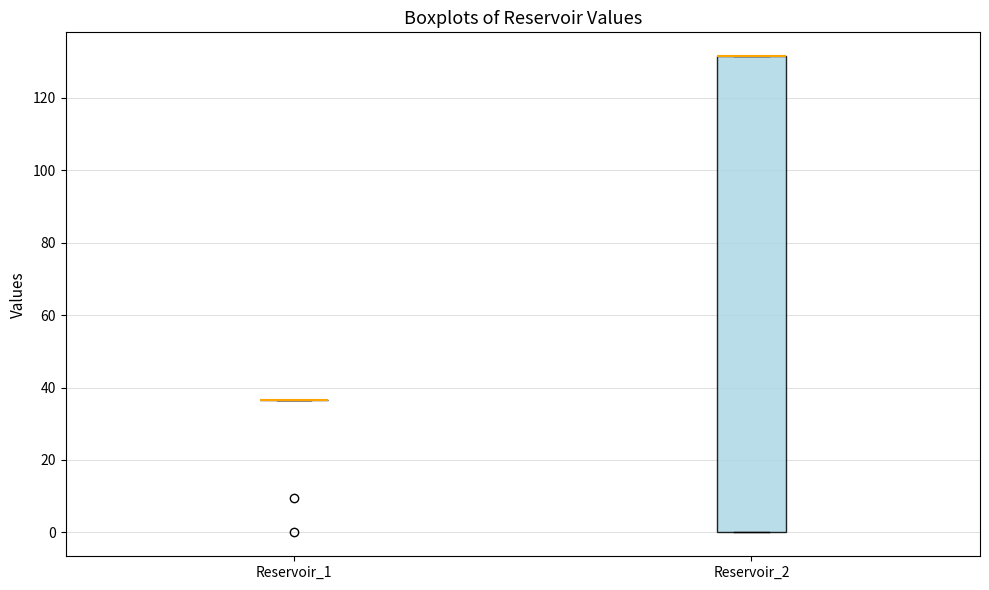

Which box is the tallest, from its lower edge to its upper edge?

Reservoir_2